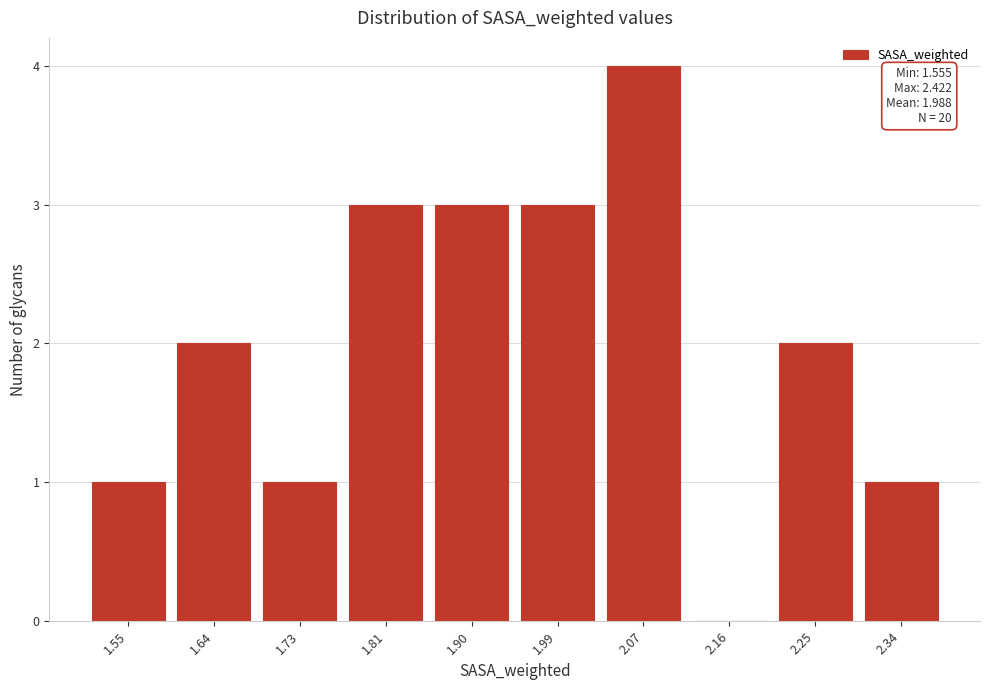

Reading left to right, transcribe all the data shown in this chart.

1.55=1	1.64=2	1.73=1	1.81=3	1.90=3	1.99=3	2.07=4	2.16=0	2.25=2	2.34=1